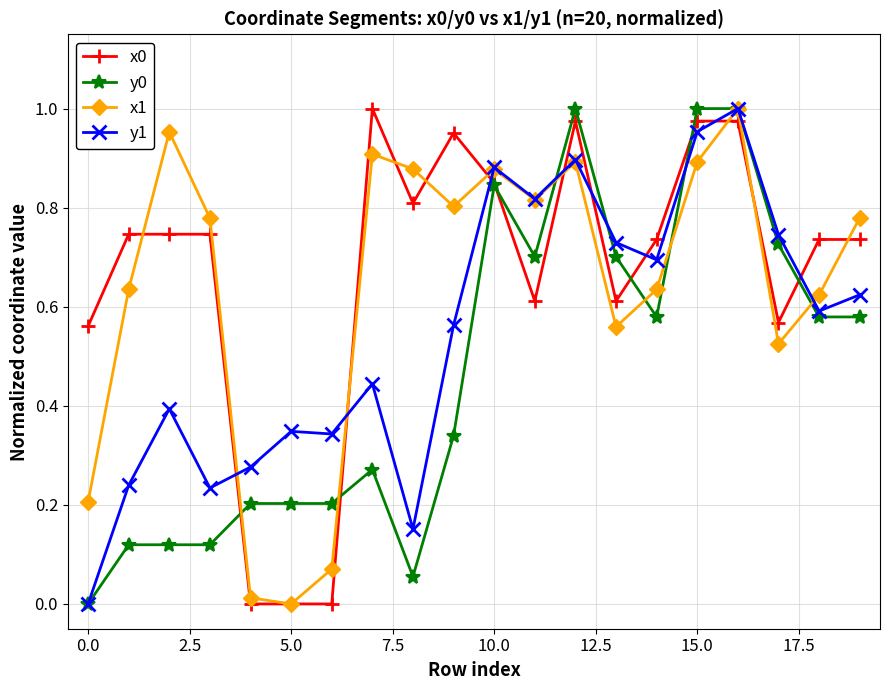

True or false: x0 has more than 0 points higher than both neighbors.

True